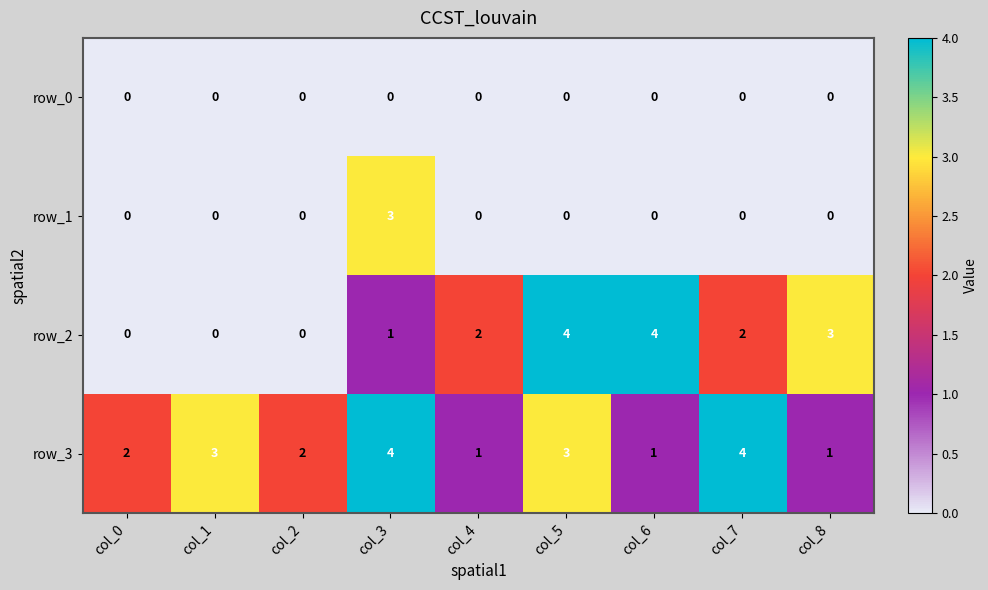

The value of row_1 at col_2 is -1. True or false?

False